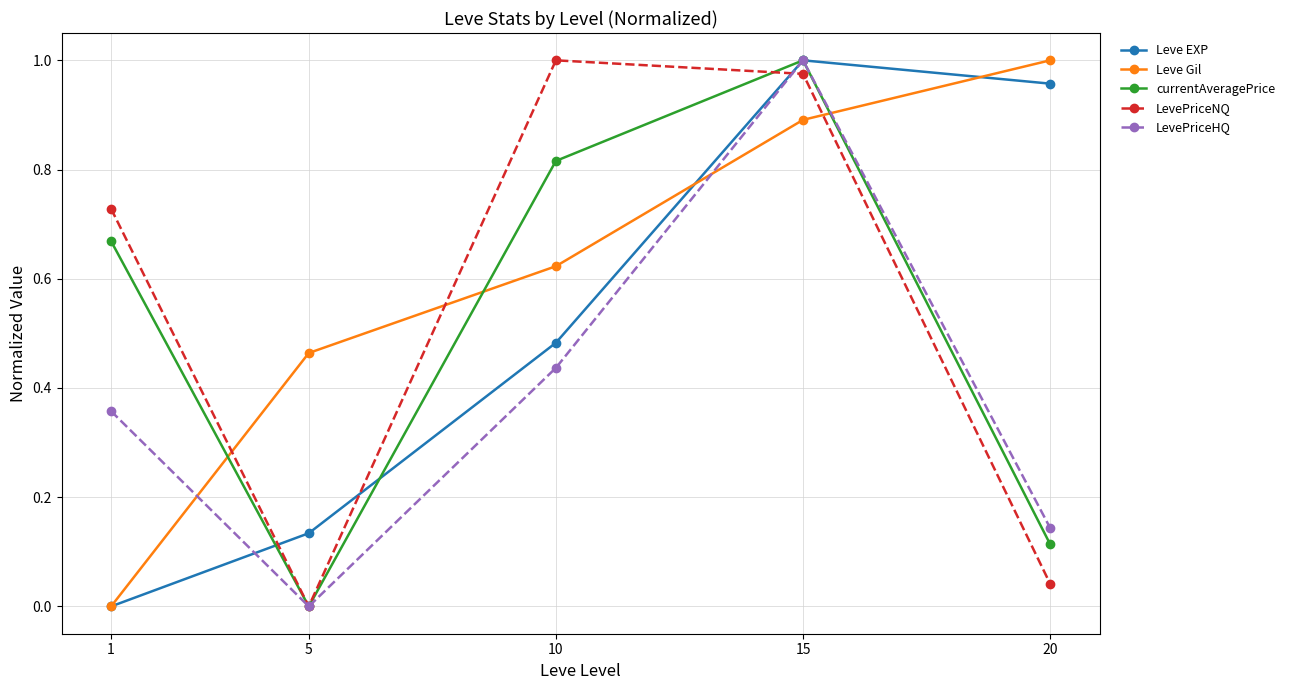

Is it true that Leve Gil equals 1.0 at 20?

True